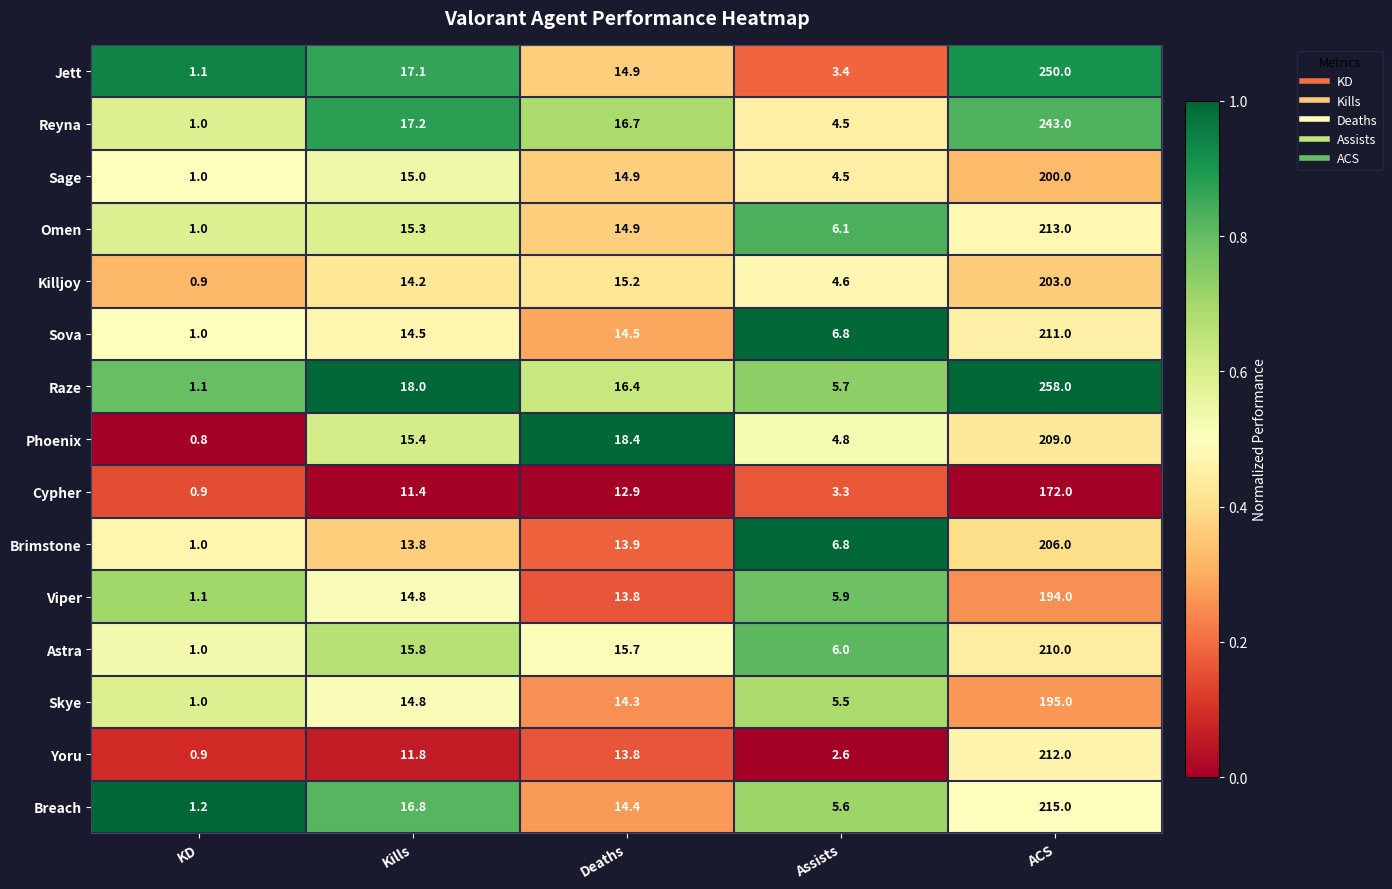

At which category does the chart reach its peak across all series?

ACS